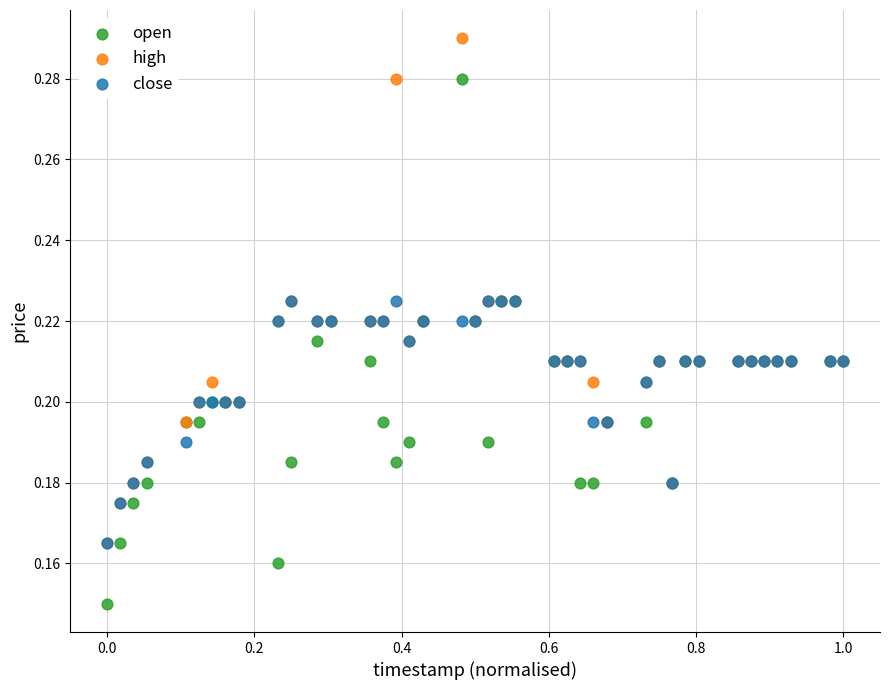

Which series reaches the maximum Y coordinate?

high